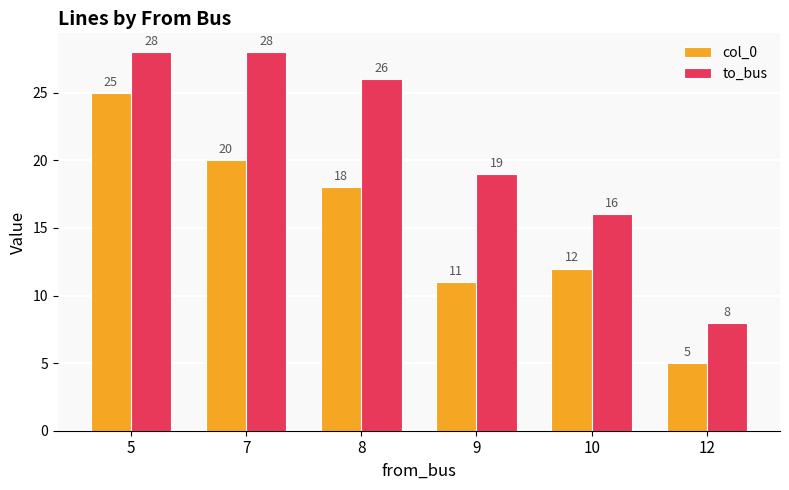

What is the maximum value for col_0?

25